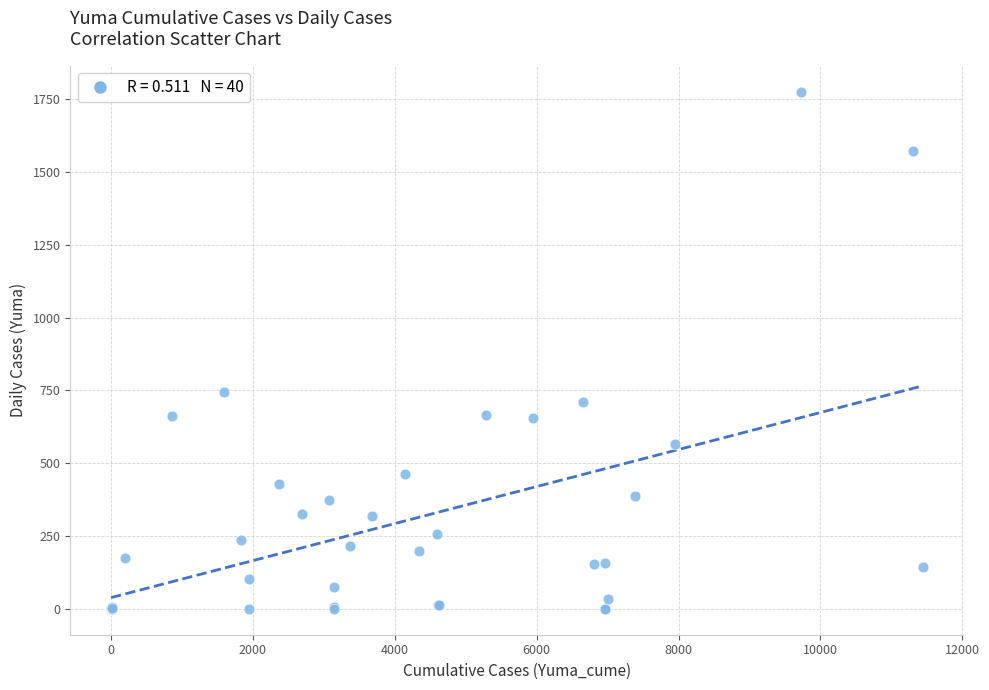

What Y value in the scatter plot is closest to 888?

744